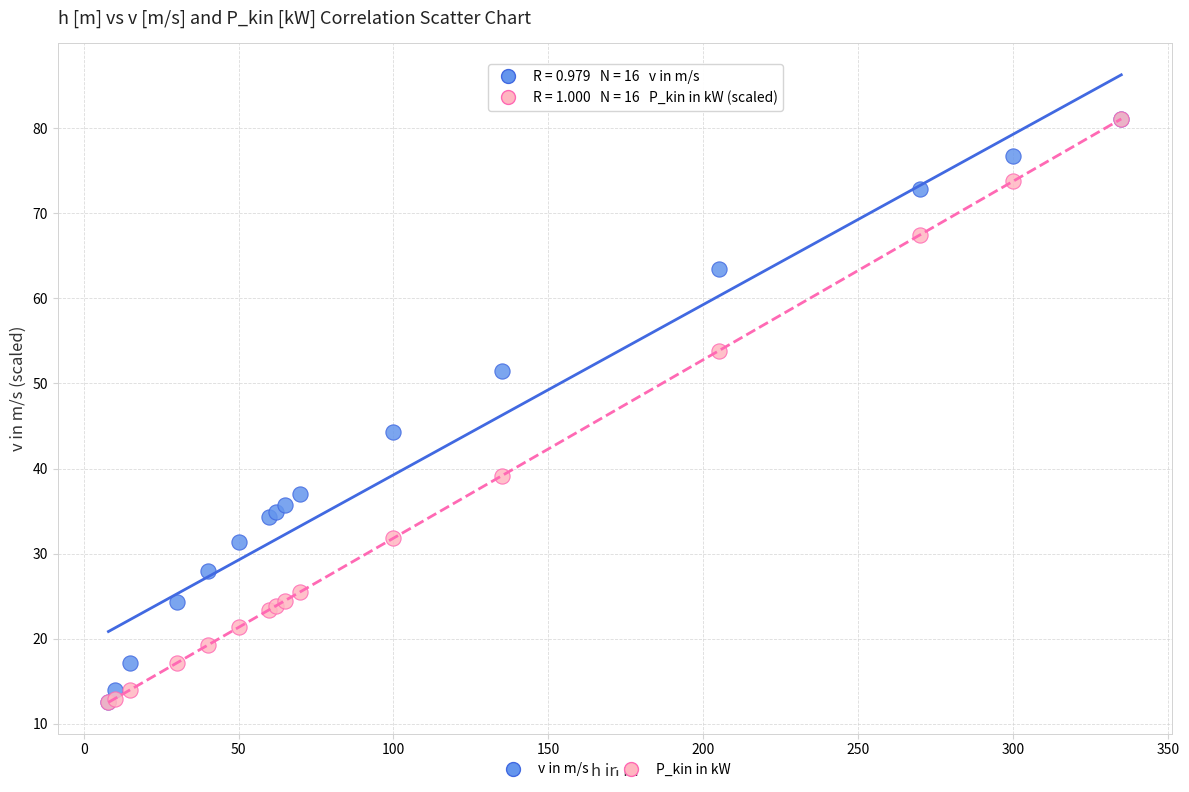

Across all series, what Y value is closest to 46?

44.3